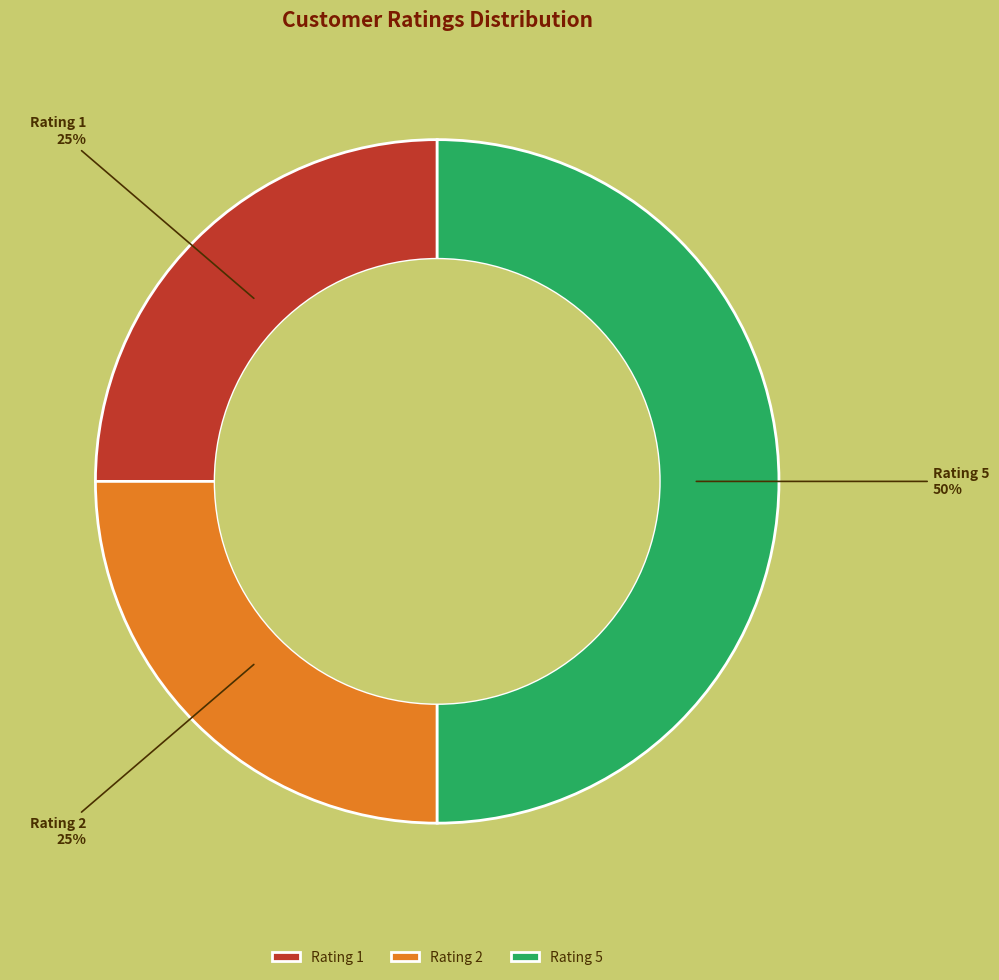

To the nearest percent, what portion does Rating 5 represent?

50%